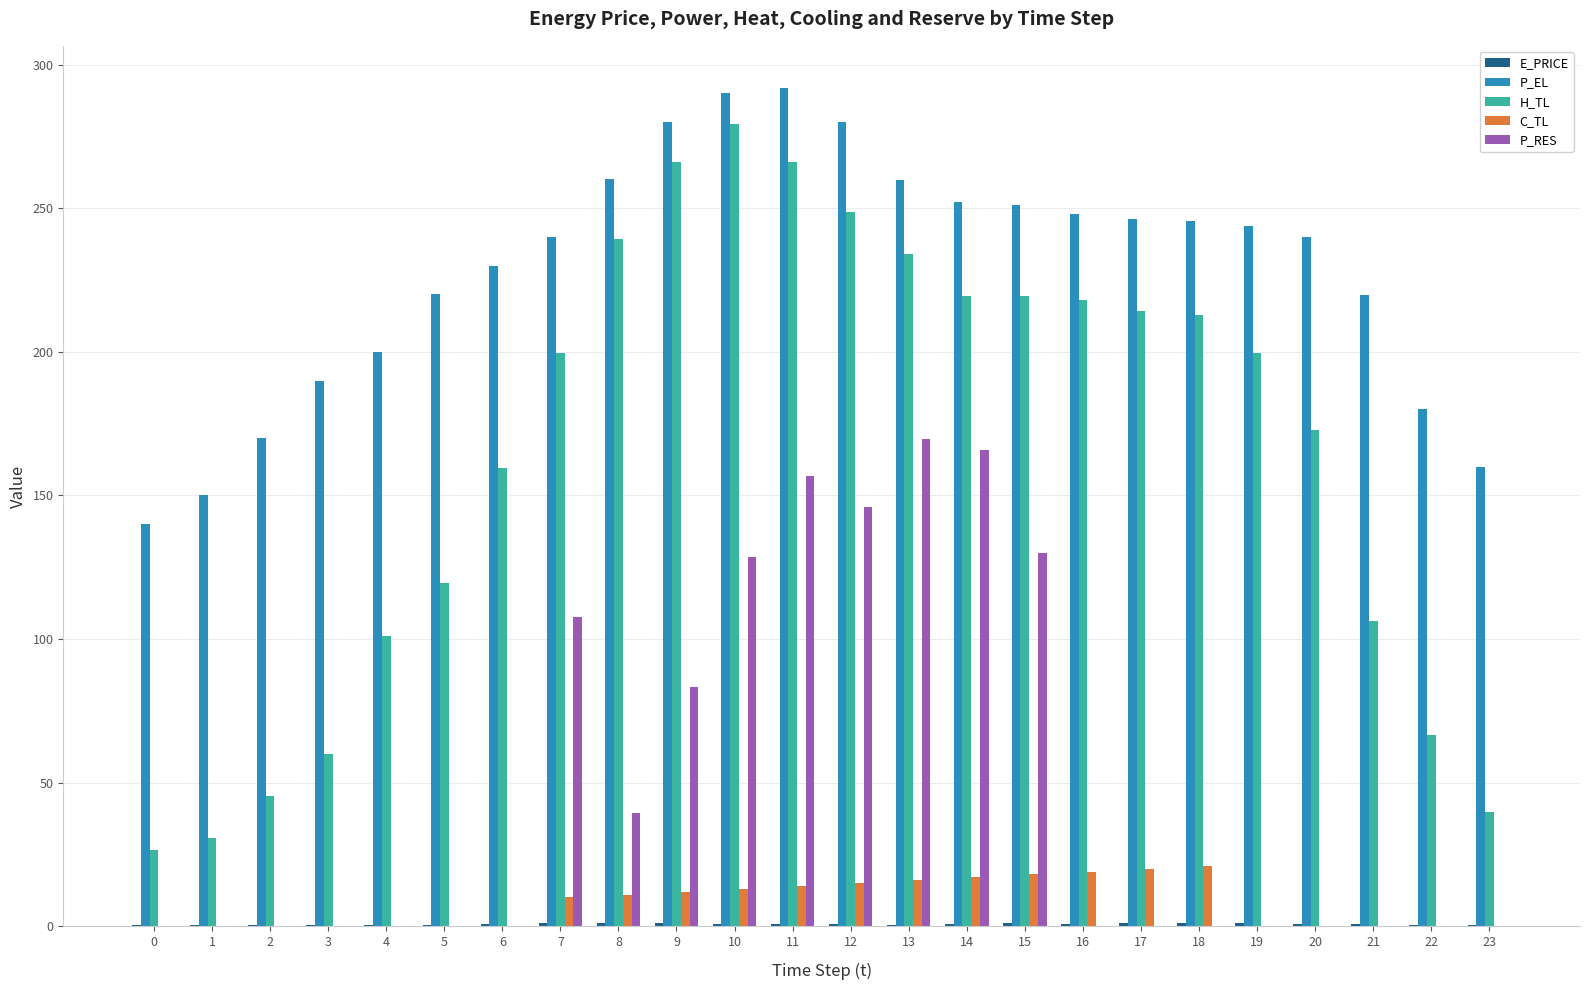

Which series has the largest total across all categories?

P_EL